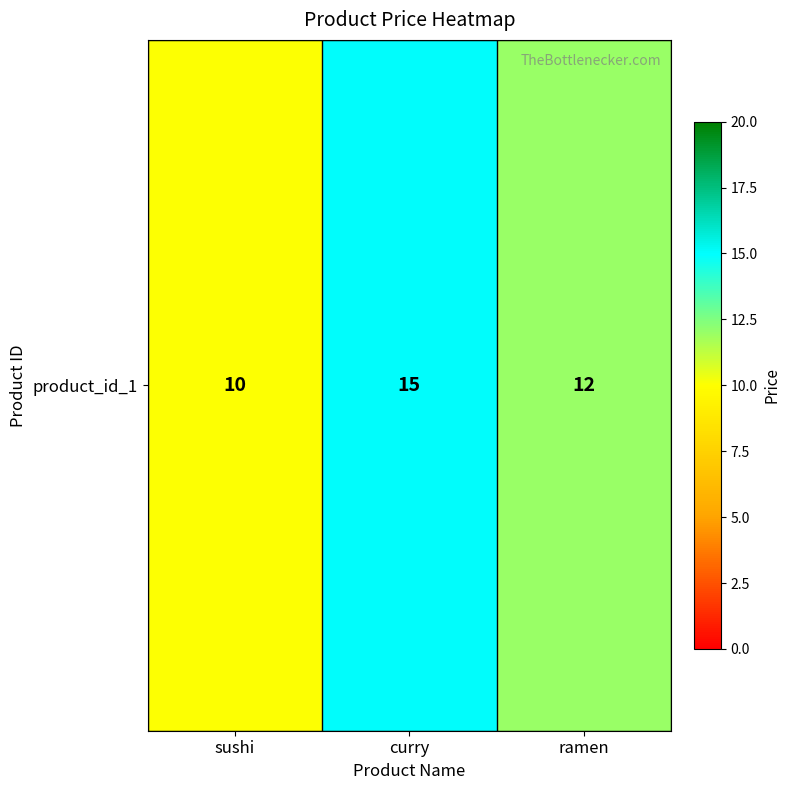

Reading left to right, transcribe all the data shown in this chart.

10	15	12